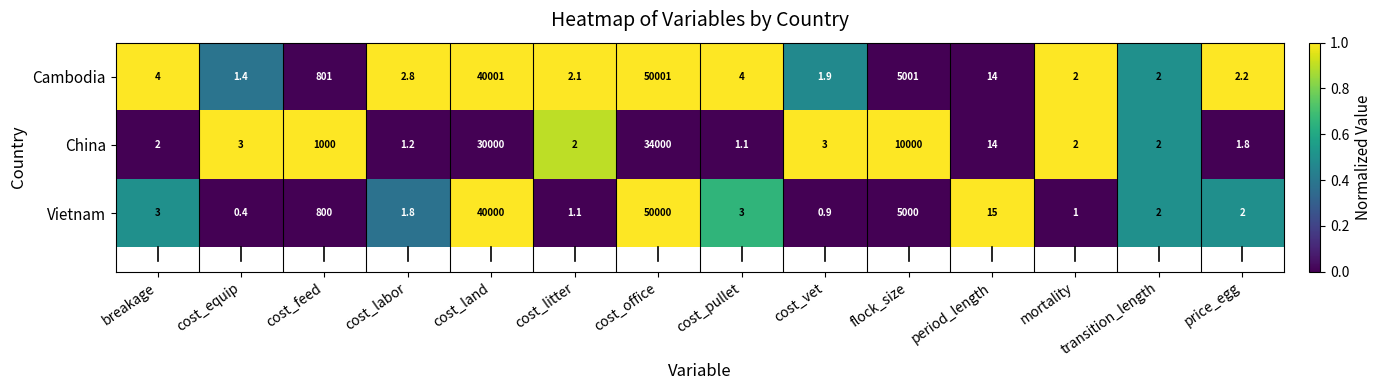

What is the difference between the maximum and second lowest values in the Cambodia series?

49999.1